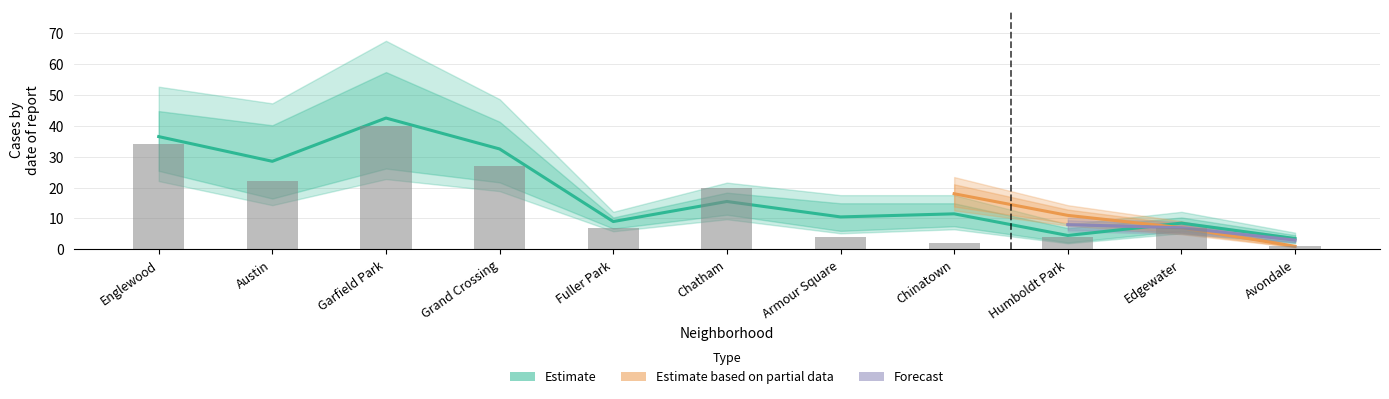

Is it true that 2017 equals 11 at Edgewater?

False